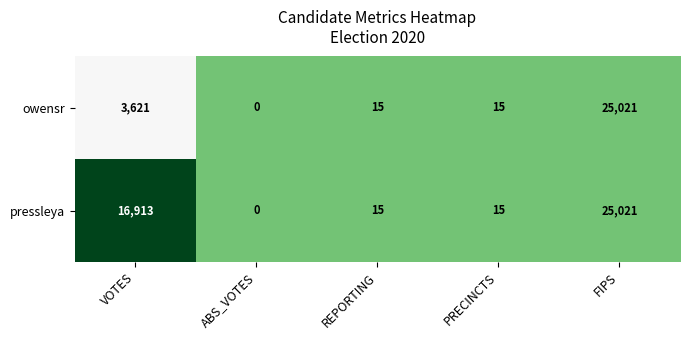

How many data points in pressleya are less than 15?

1